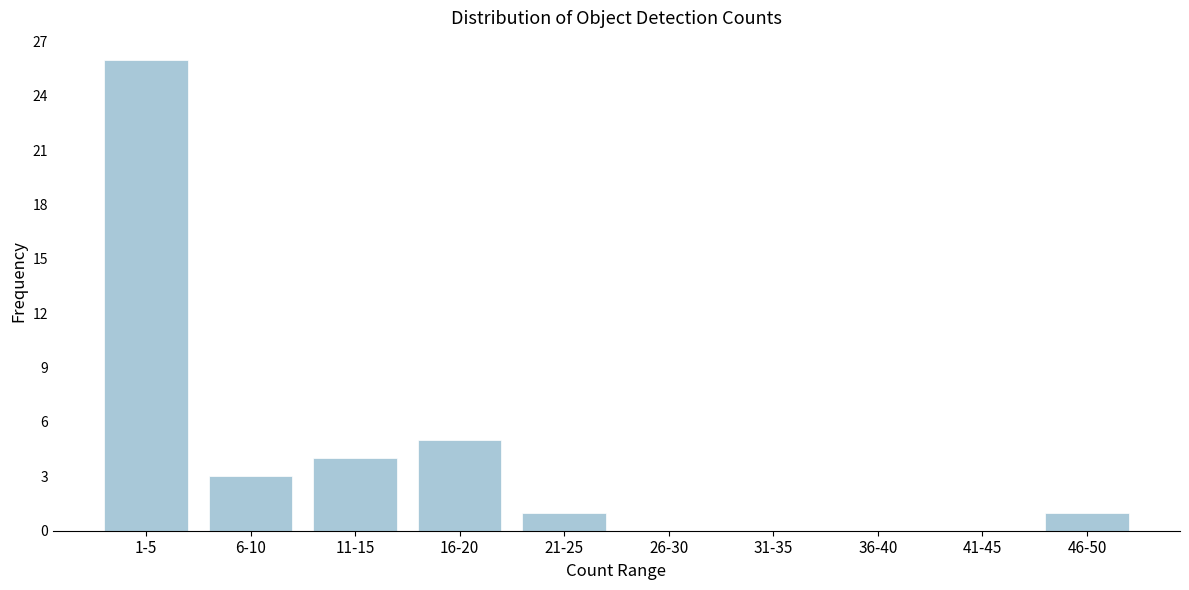

Reading left to right, list all the values displayed in this chart.

1-5=26	6-10=3	11-15=4	16-20=5	21-25=1	26-30=0	31-35=0	36-40=0	41-45=0	46-50=1